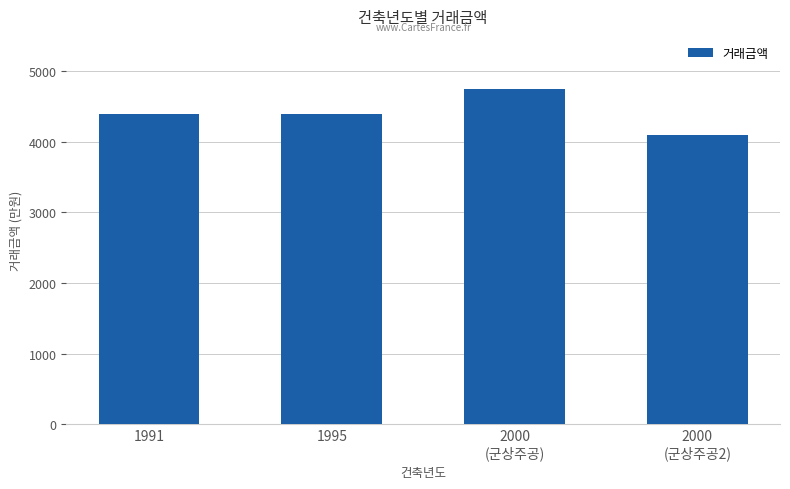

Which label corresponds to the smallest value in the chart?

2000
(군상주공2)